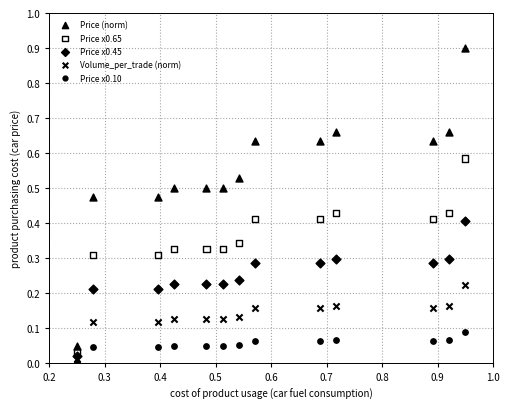

Which series has the widest spread of Y values?

Price (norm)